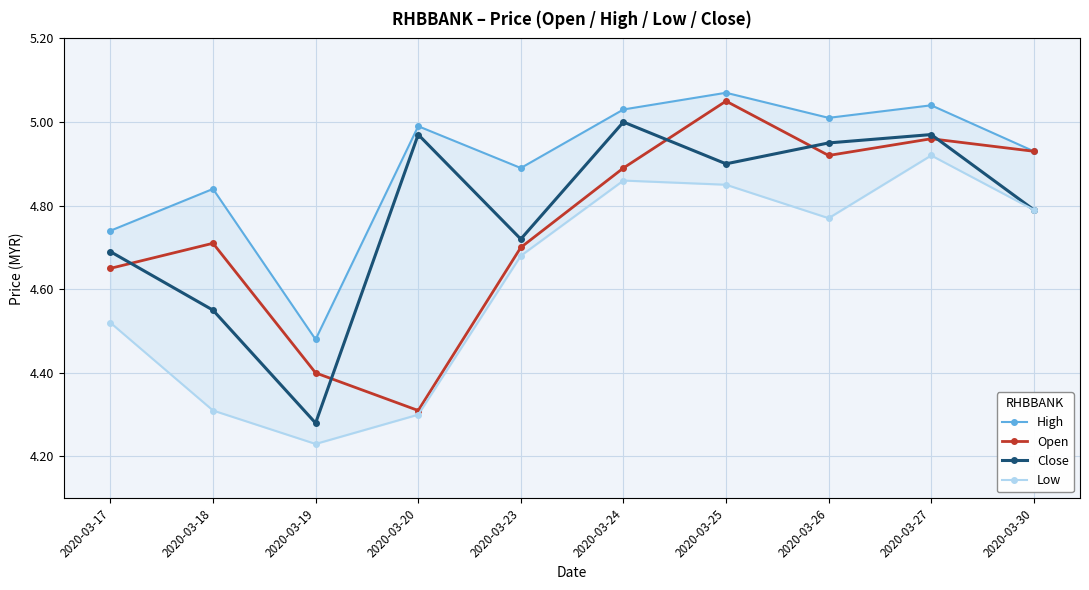

Read the High value at 2020-03-25.

5.1